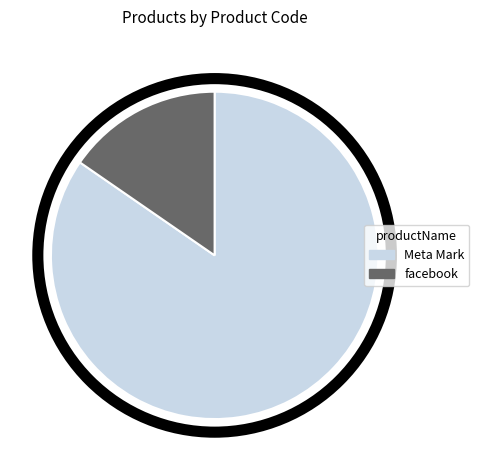

Rank the categories by value from lowest to highest.

facebook, Meta Mark